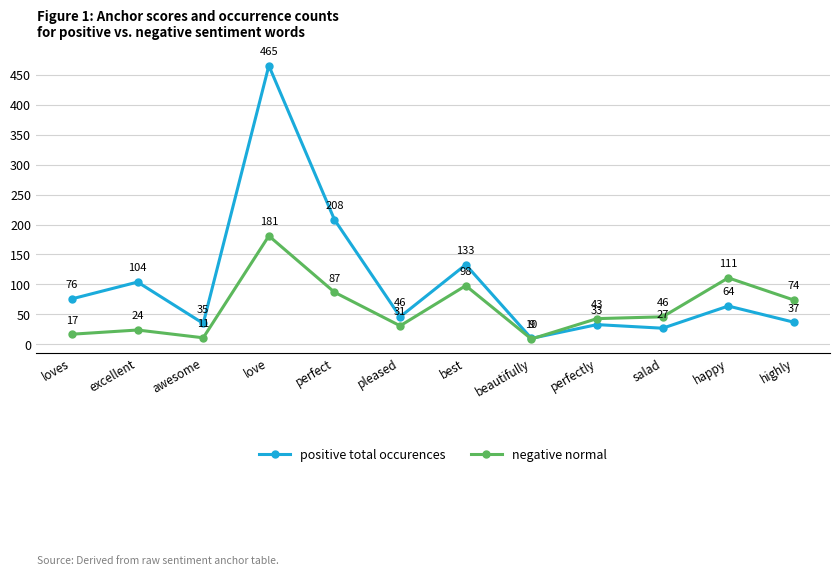

True or false: negative normal has a value of 58 at perfect.

False